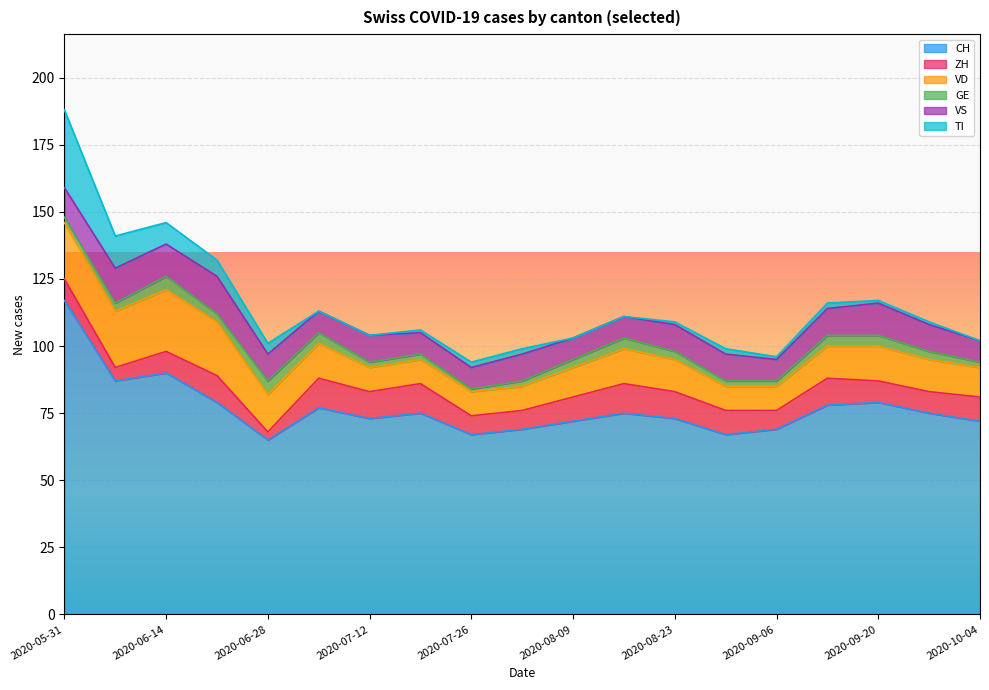

Rank the series at 2020-05-31 from lowest to highest value.

GE, ZH, VS, VD, TI, CH